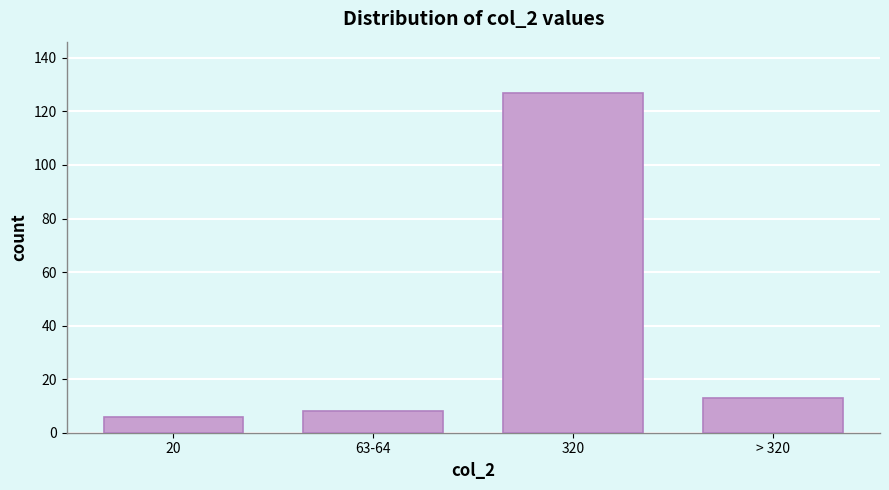

Reading right to left, extract all data points from this chart.

> 320=13	320=127	63-64=8	20=6